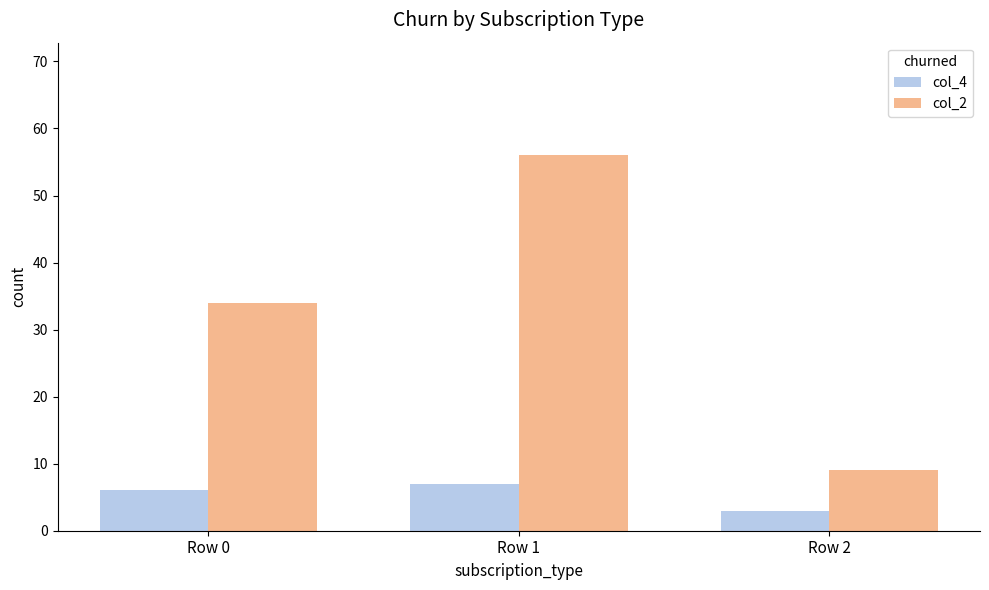

Reading left to right, extract all data points from this chart.

col_4: 6	7	3
col_2: 34	56	9